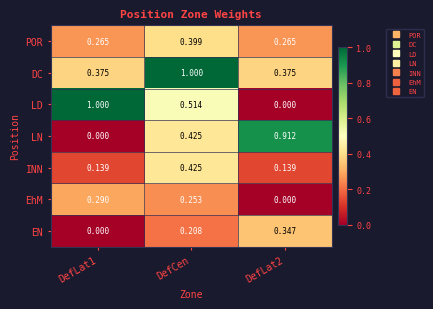

At which label does POR reach its peak?

DefCen